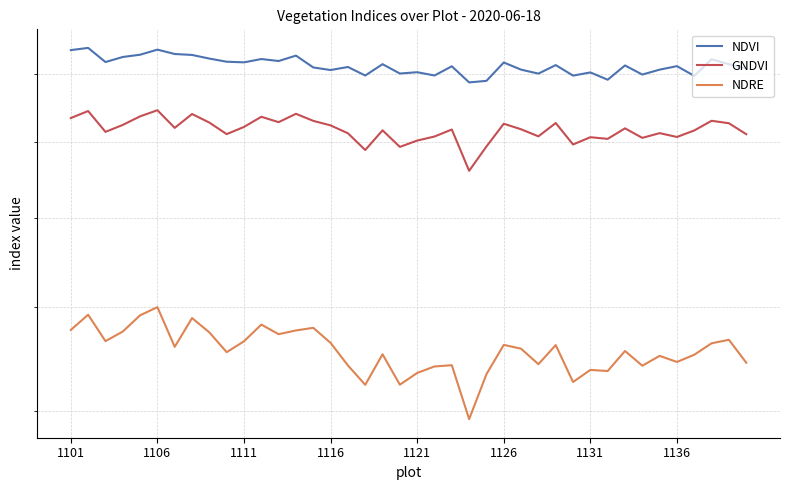

Which series has the widest spread of values?

NDRE